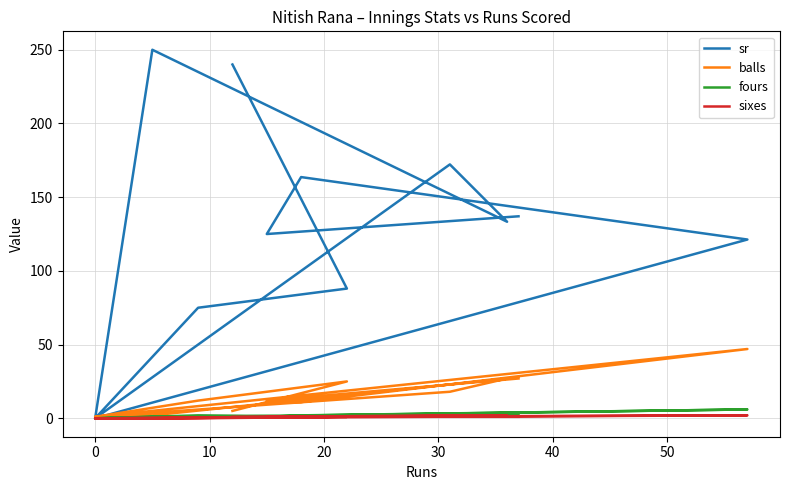

Reading left to right, list all the values displayed in this chart.

sr: 240.0	88.0	75.0	0.0	250.0	133.3	172.2	0.0	121.3	163.6	125.0	137.0
balls: 5.0	25.0	12.0	1.0	2.0	27.0	18.0	1.0	47.0	11.0	12.0	27.0
fours: 1.0	1.0	2.0	0.0	1.0	2.0	2.0	0.0	6.0	2.0	1.0	3.0
sixes: 1.0	1.0	0.0	0.0	0.0	2.0	2.0	0.0	2.0	1.0	1.0	1.0